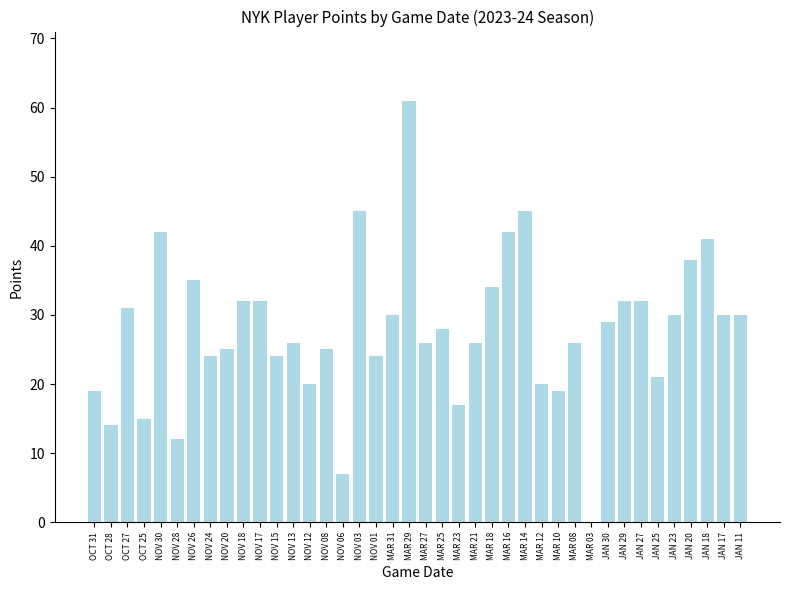

Which label corresponds to the largest value in the chart?

MAR 29